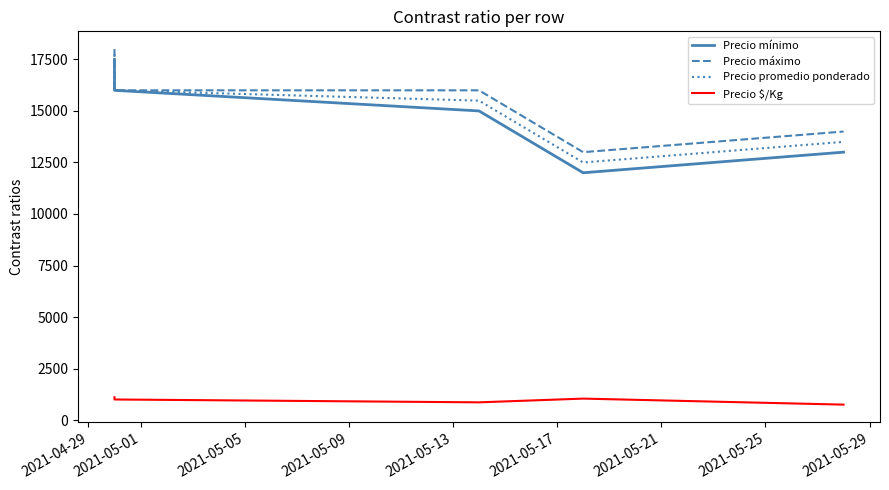

At 2021-04-29, list the series in order from smallest to largest.

Precio $/Kg, Precio mínimo, Precio promedio ponderado, Precio máximo